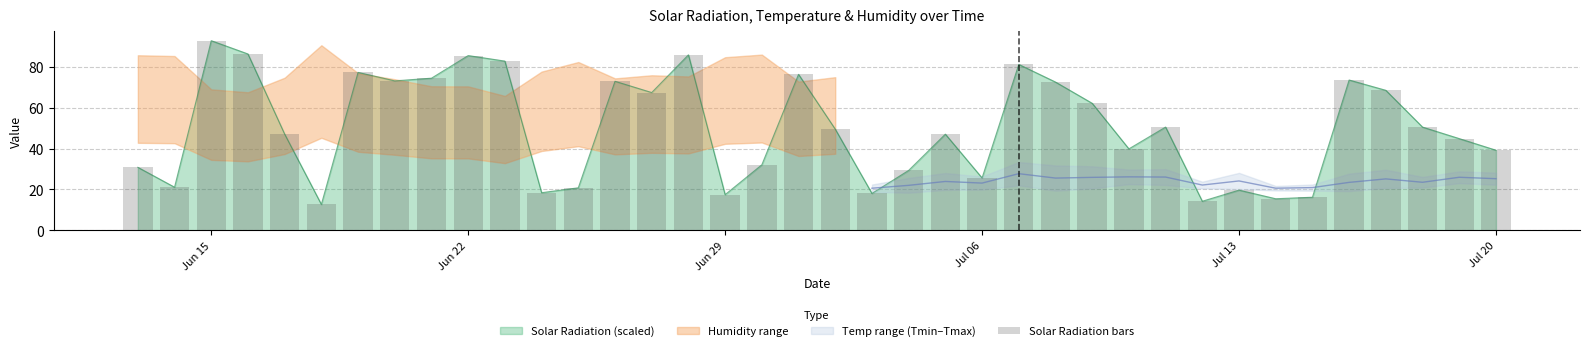

Is it true that Solar Radiation (scaled) equals 9.7 at Jul 13?

False